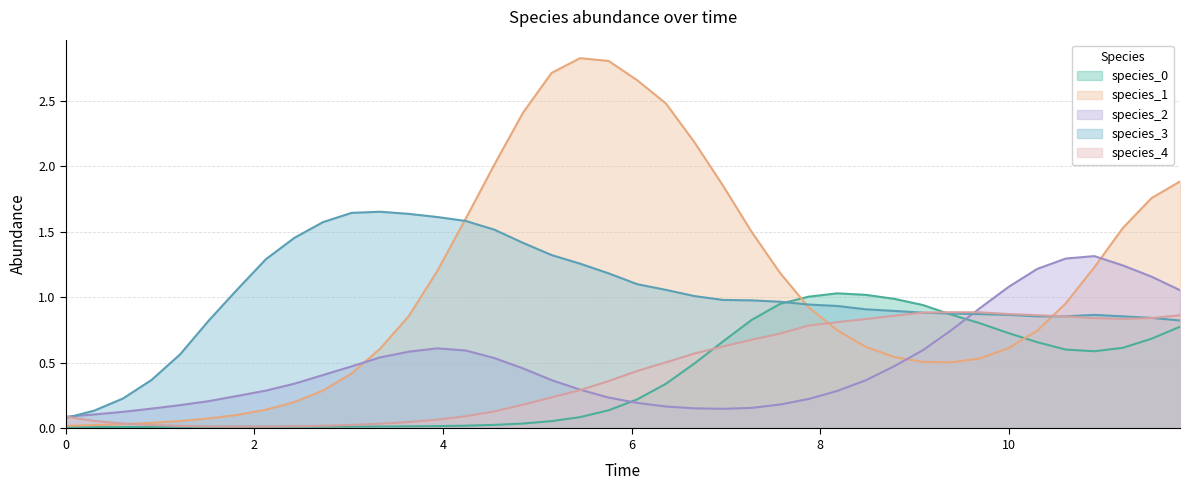

True or false: species_2 and species_1 intersect in this chart.

True